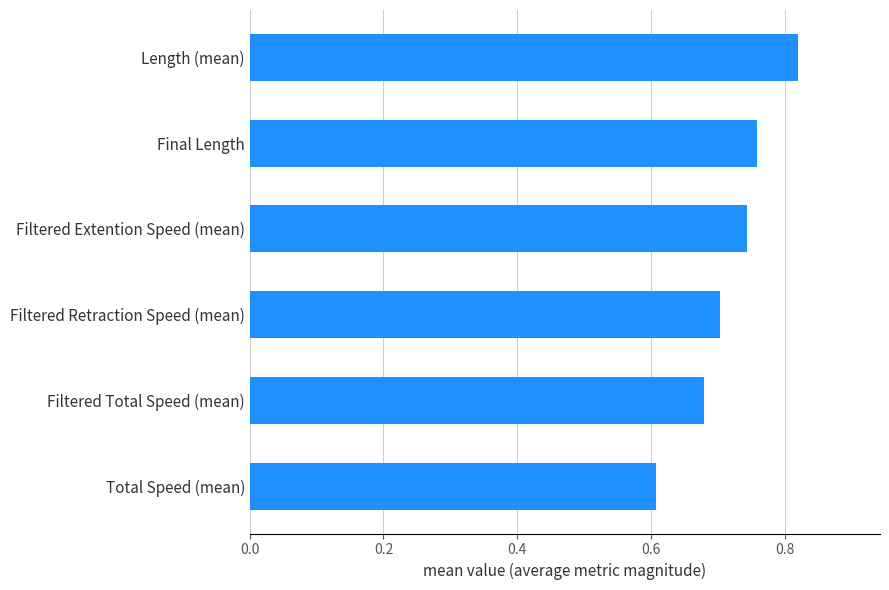

Between Filtered Total Speed (mean) and Filtered Extention Speed (mean), which is larger?

Filtered Extention Speed (mean)